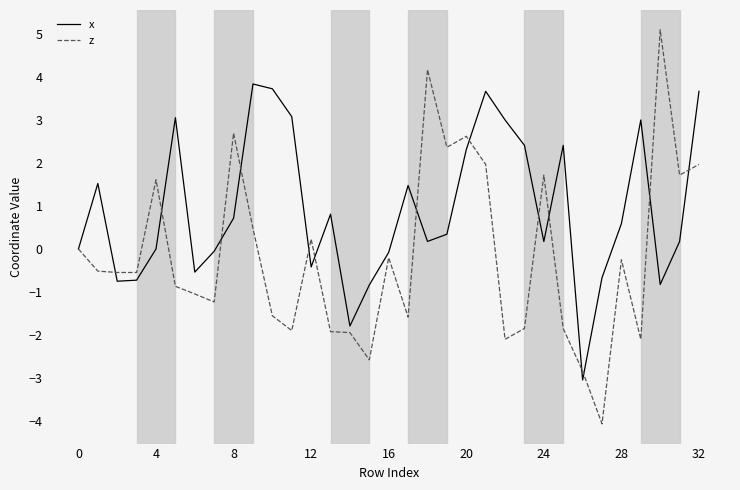

In x, how many points are higher than both neighbors (excluding endpoints)?

8